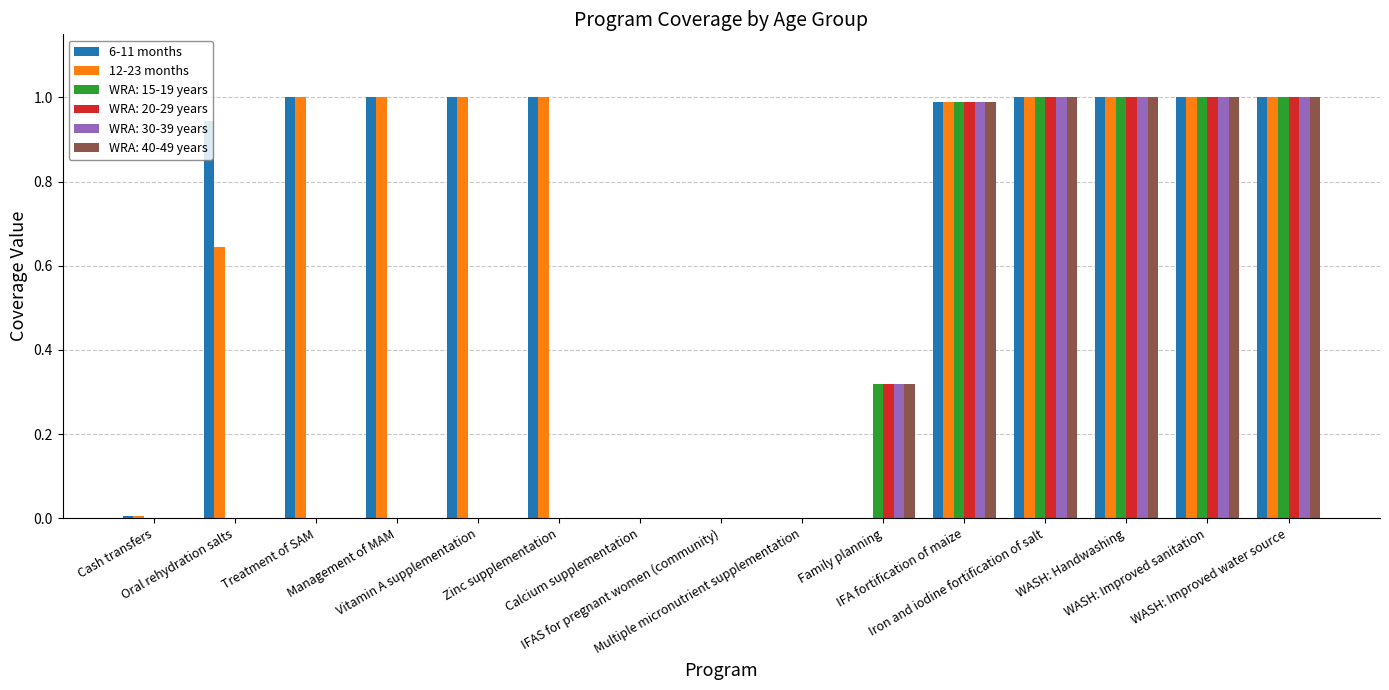

True or false: 12-23 months has a value of -0.4 at IFAS for pregnant women (community).

False